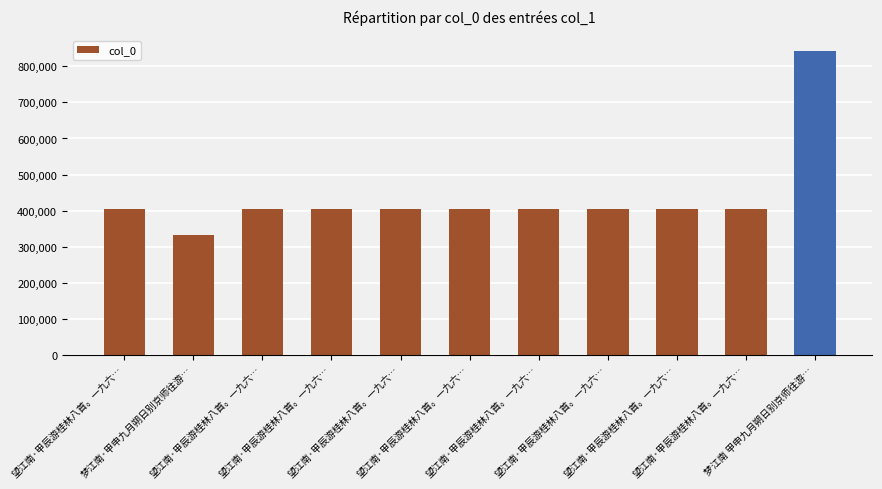

What is the minimum value shown in the chart?

333094